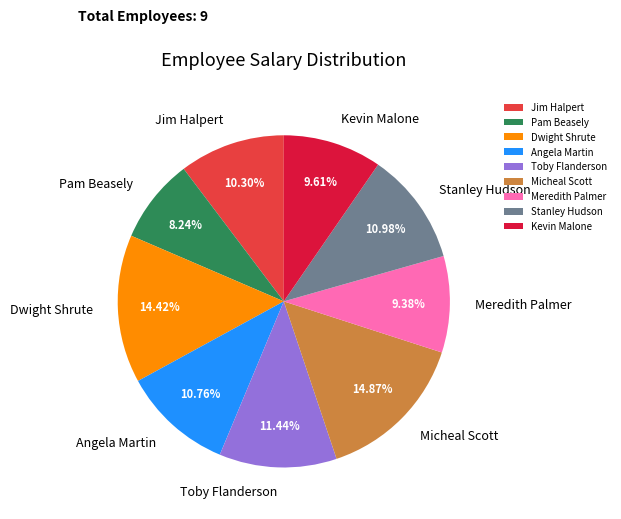

Do Toby Flanderson and Angela Martin together represent more than half of the pie?

No